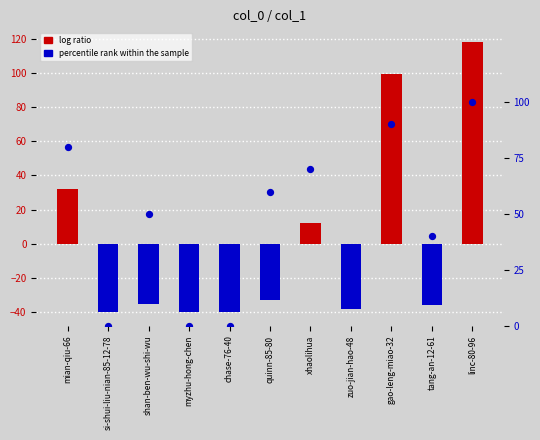

Is the value of log ratio at si-shui-liu-nian-85-12-78 greater than the value of percentile rank within the sample at chase-76-40?

No